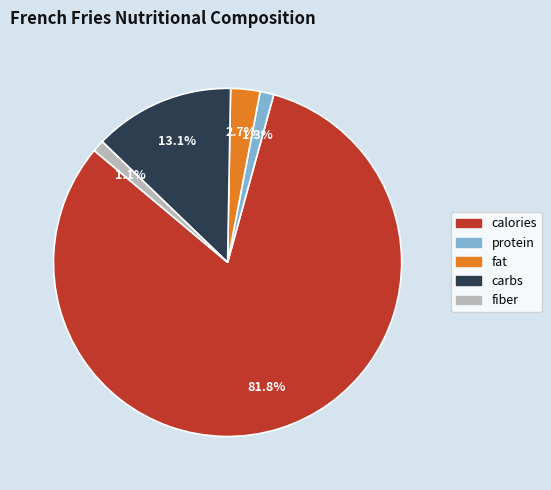

Is it true that protein is 11% of the pie?

False